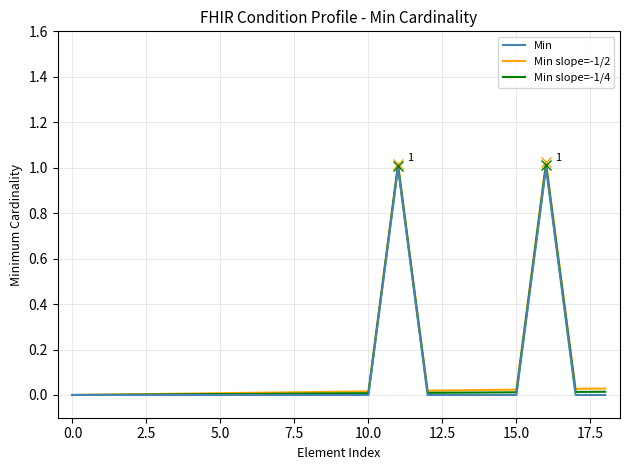

True or false: Min has more than 2 interior local peaks.

False